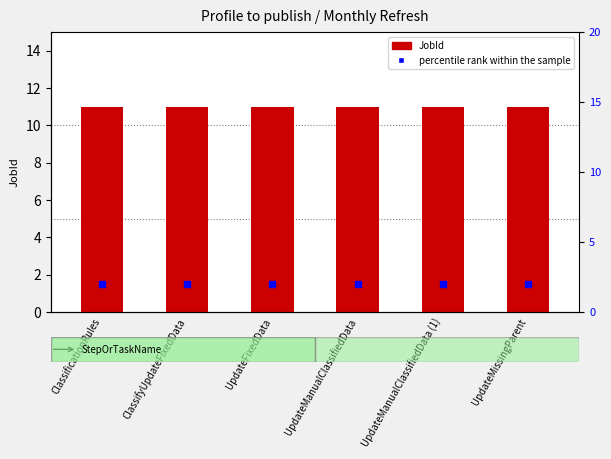

Reading right to left, list all the values displayed in this chart.

JobId: UpdateMissingParent=11	UpdateManualClassifiedData (1)=11	UpdateManualClassifiedData=11	UpdateFixedData=11	ClassifyUpdateFixedData=11	ClassificationRules=11
percentile rank within the sample: UpdateMissingParent=2	UpdateManualClassifiedData (1)=2	UpdateManualClassifiedData=2	UpdateFixedData=2	ClassifyUpdateFixedData=2	ClassificationRules=2